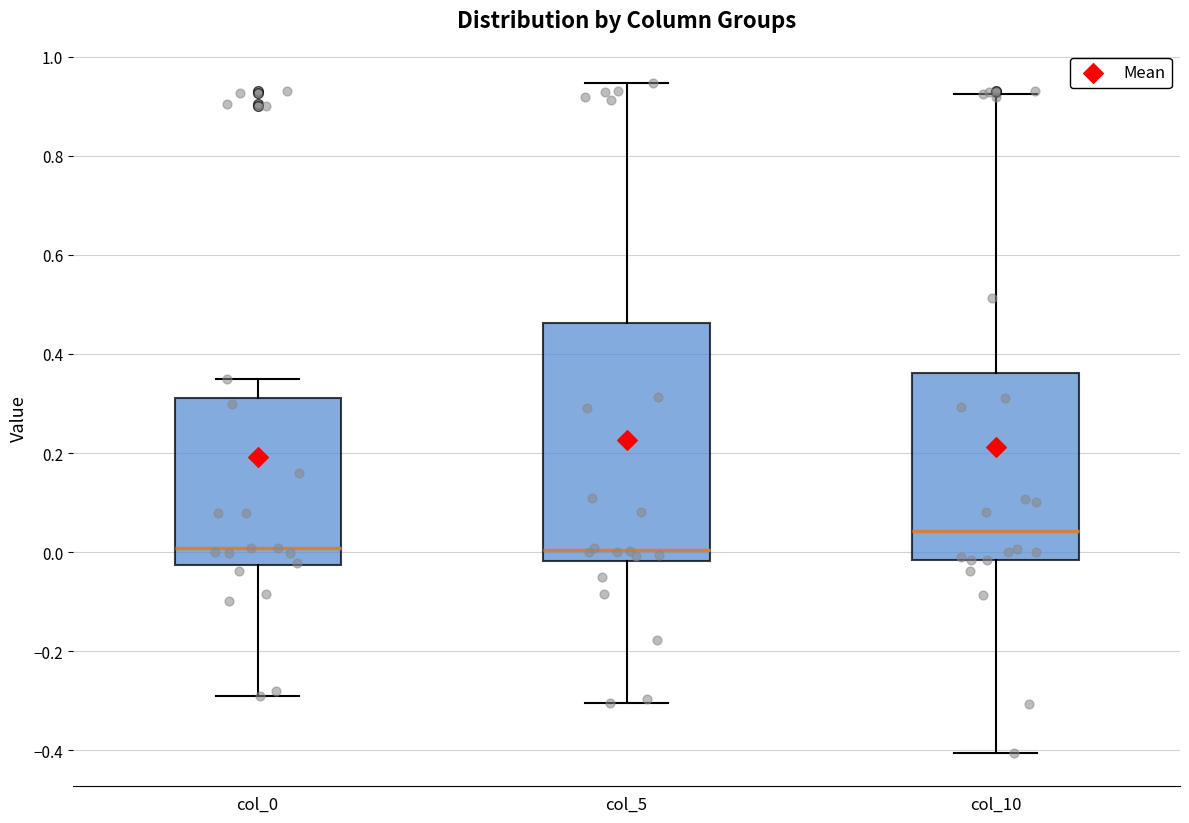

Where does the median line of the box for col_0 sit on the y-axis? The values are not printed on the chart, so give them approximately, as read against the axis.

0.00